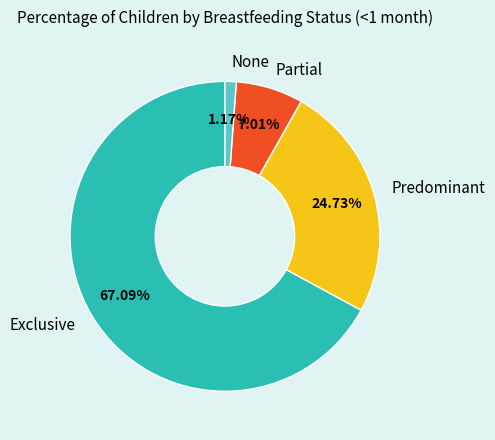

True or false: None accounts for 1% of the total.

True